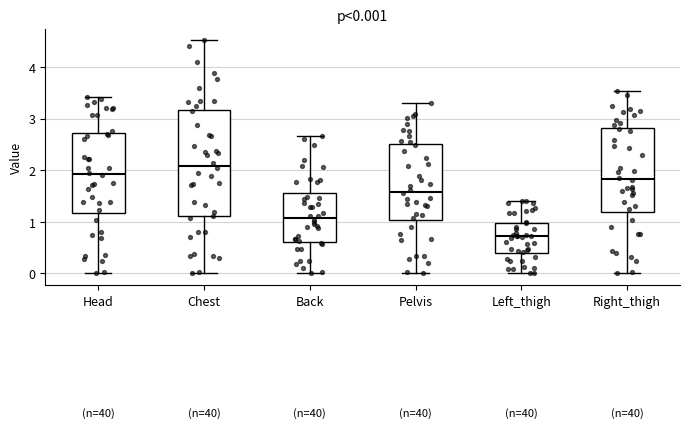

Which box has the highest median line?

Chest